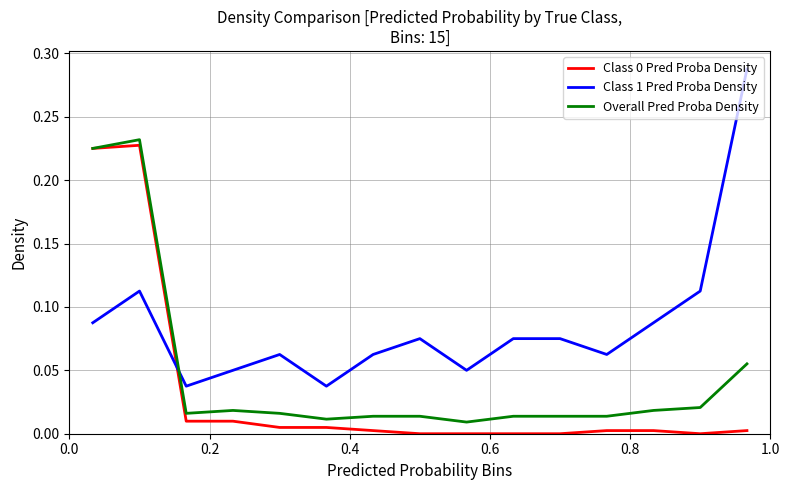

True or false: Class 1 Pred Proba Density and Overall Pred Proba Density intersect in this chart.

True